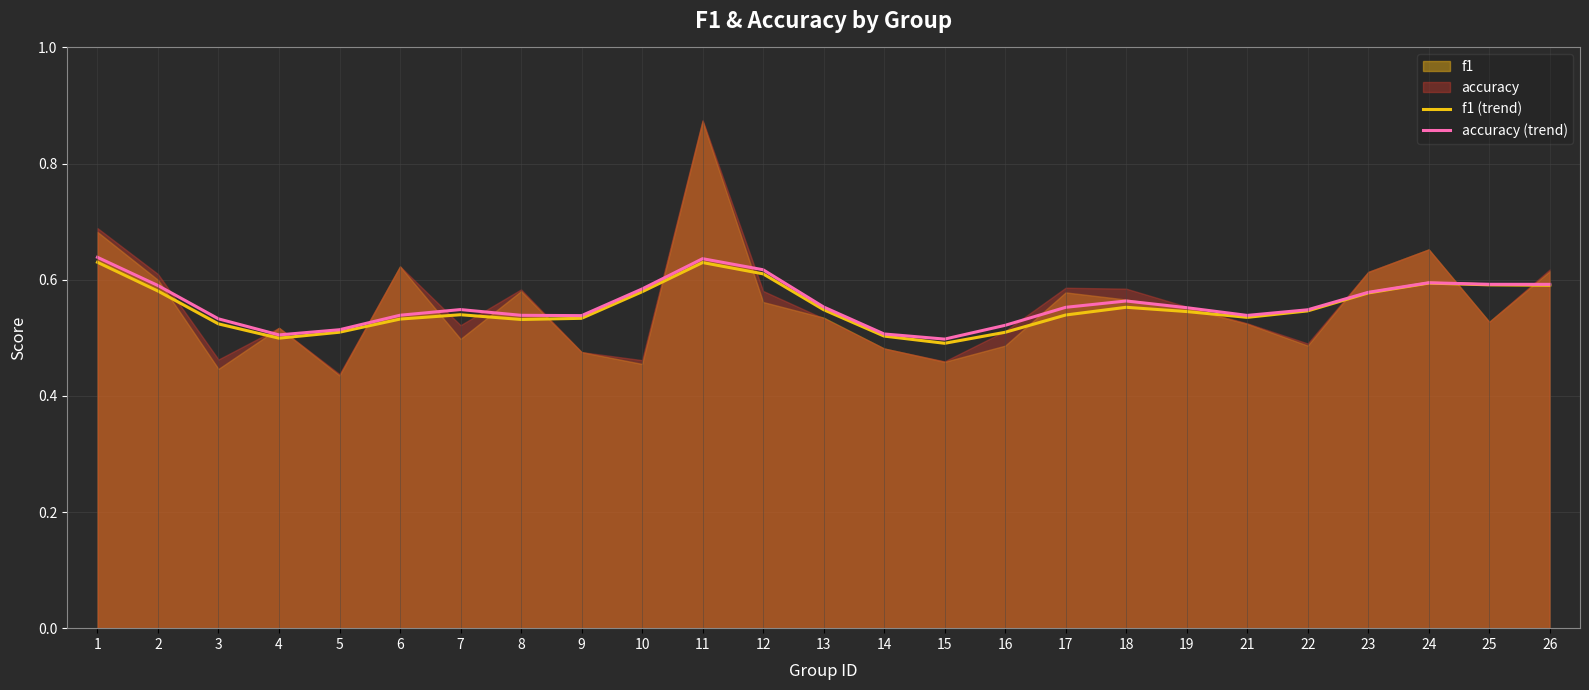

The value of accuracy (trend) at 3 is 0.3. True or false?

False